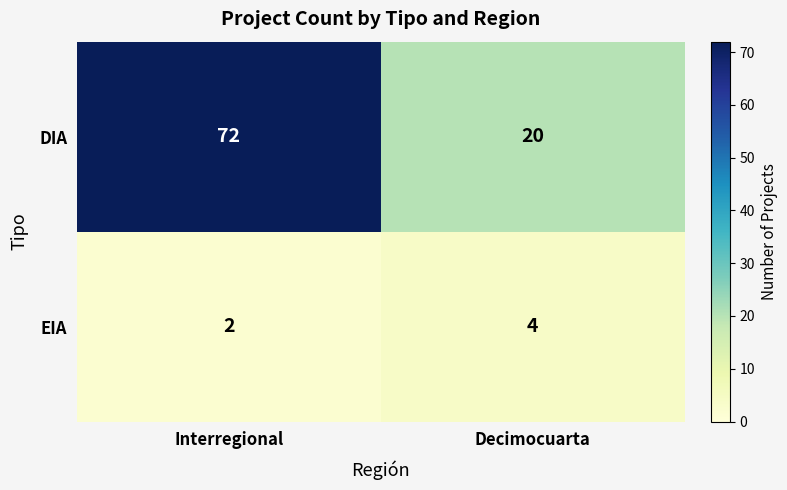

Reading left to right, what are all the values shown in this chart?

DIA: Interregional=72	Decimocuarta=20
EIA: Interregional=2	Decimocuarta=4